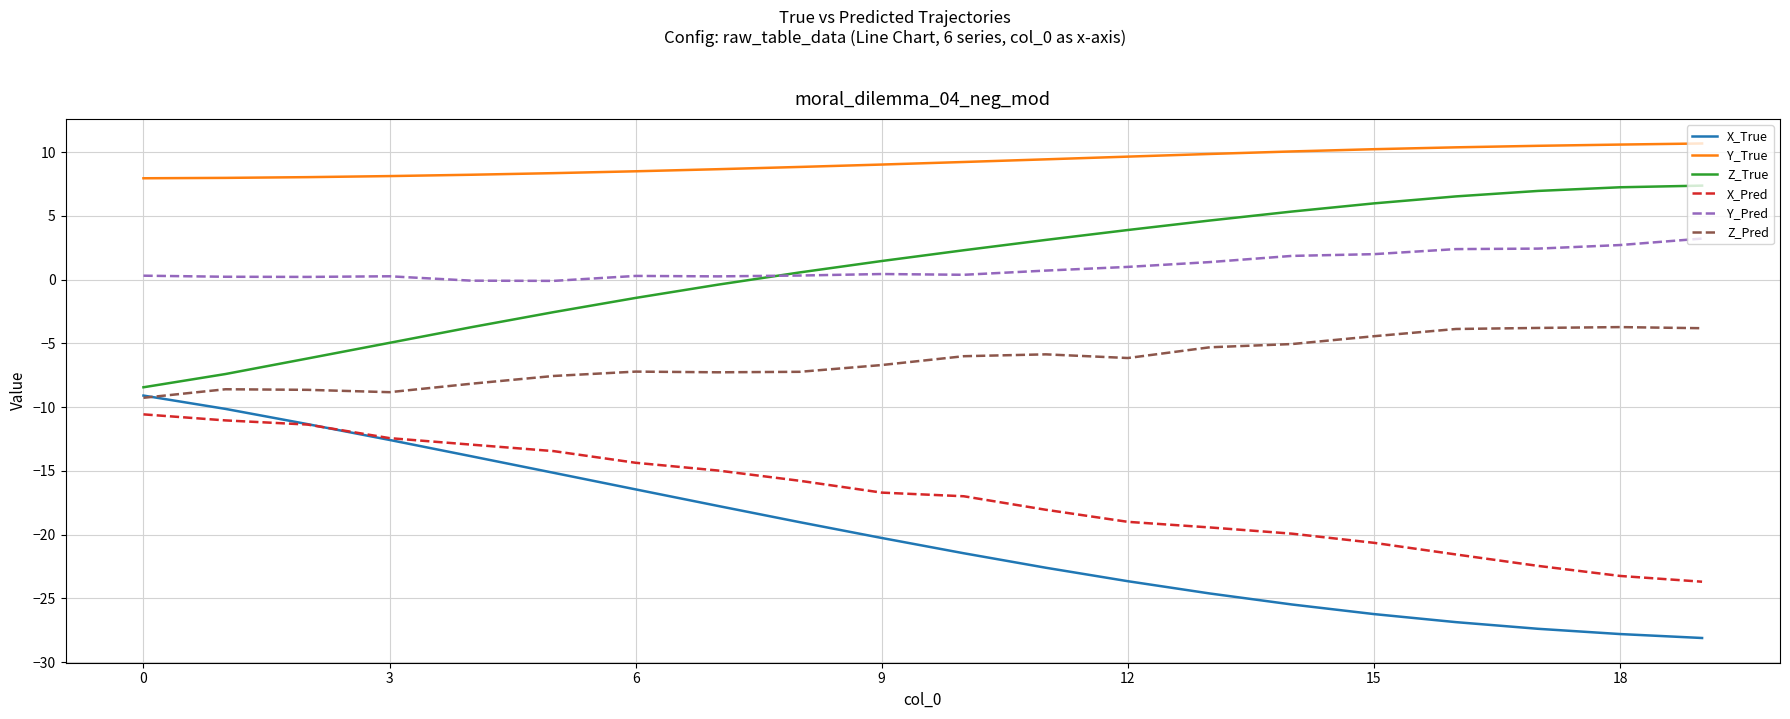

What is the difference between the maximum and minimum values in the Y_True series?

2.7